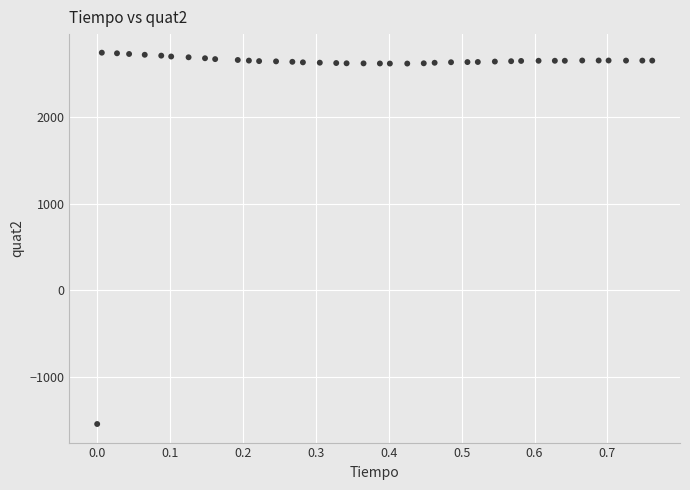

What is the range of Y values (max minus min)?

4269